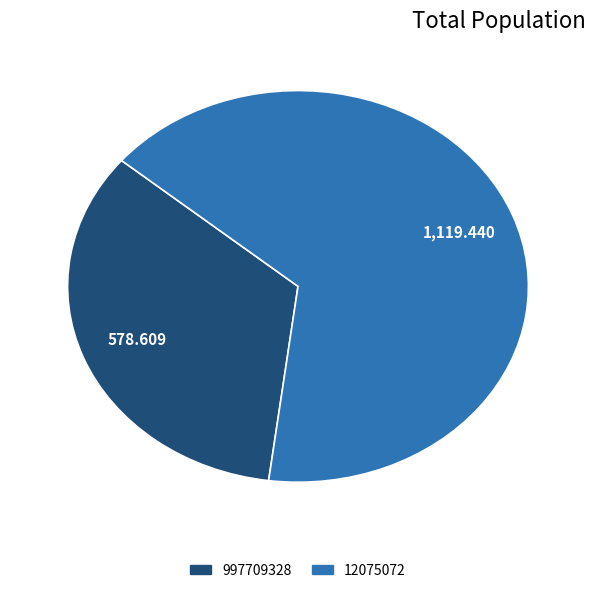

Between 997709328 and 12075072, which is larger?

12075072